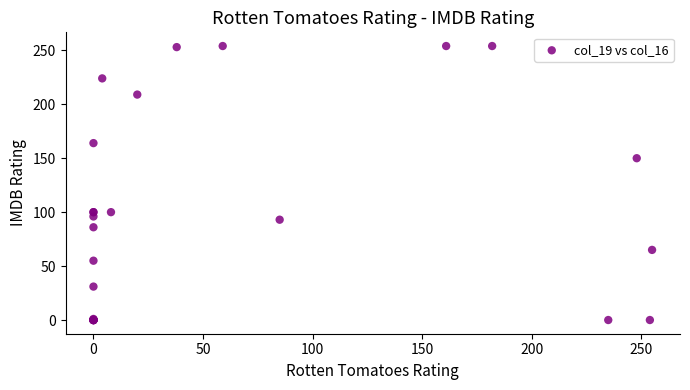

What Y value in the scatter plot is closest to 127?

150